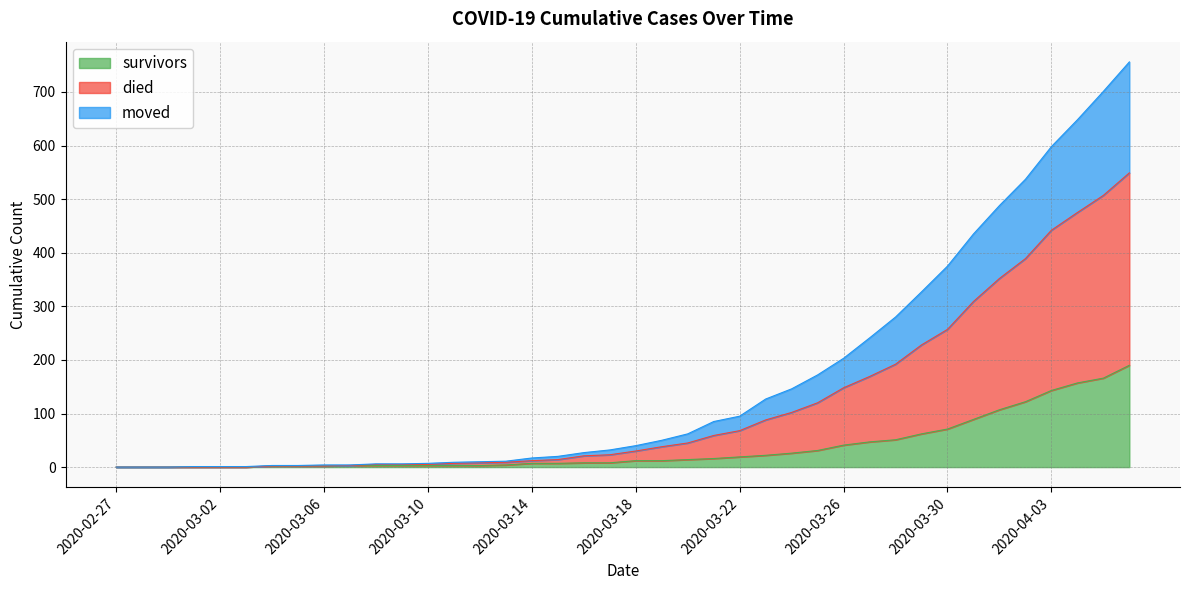

True or false: survivors and moved intersect in this chart.

False